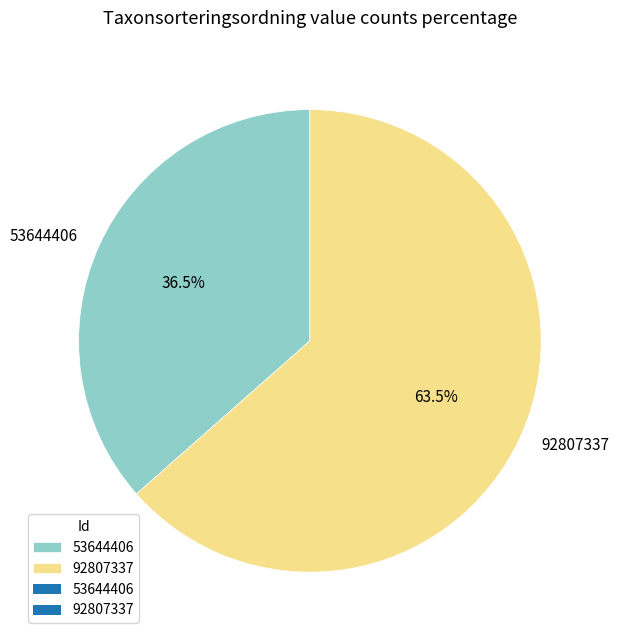

Which category has the biggest portion of the pie?

92807337